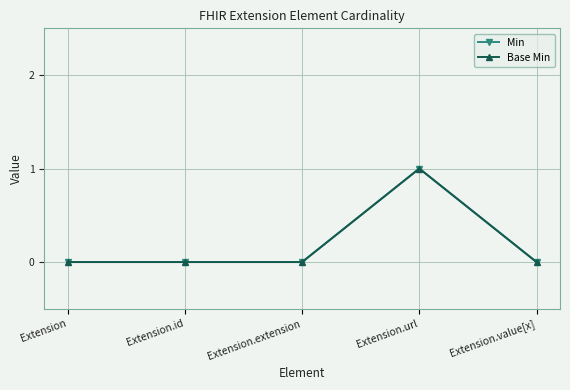

Reading left to right, extract all data points from this chart.

Min: 0	0	0	1	0
Base Min: 0	0	0	1	0